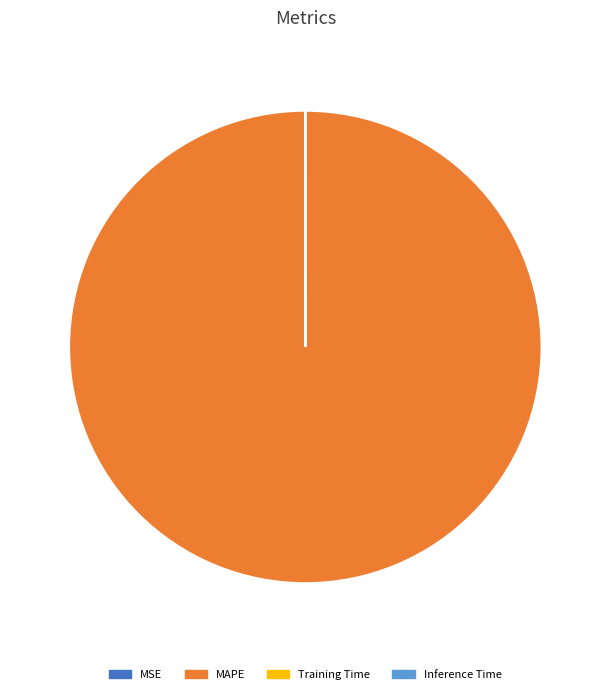

What is the largest slice in the pie chart?

MAPE